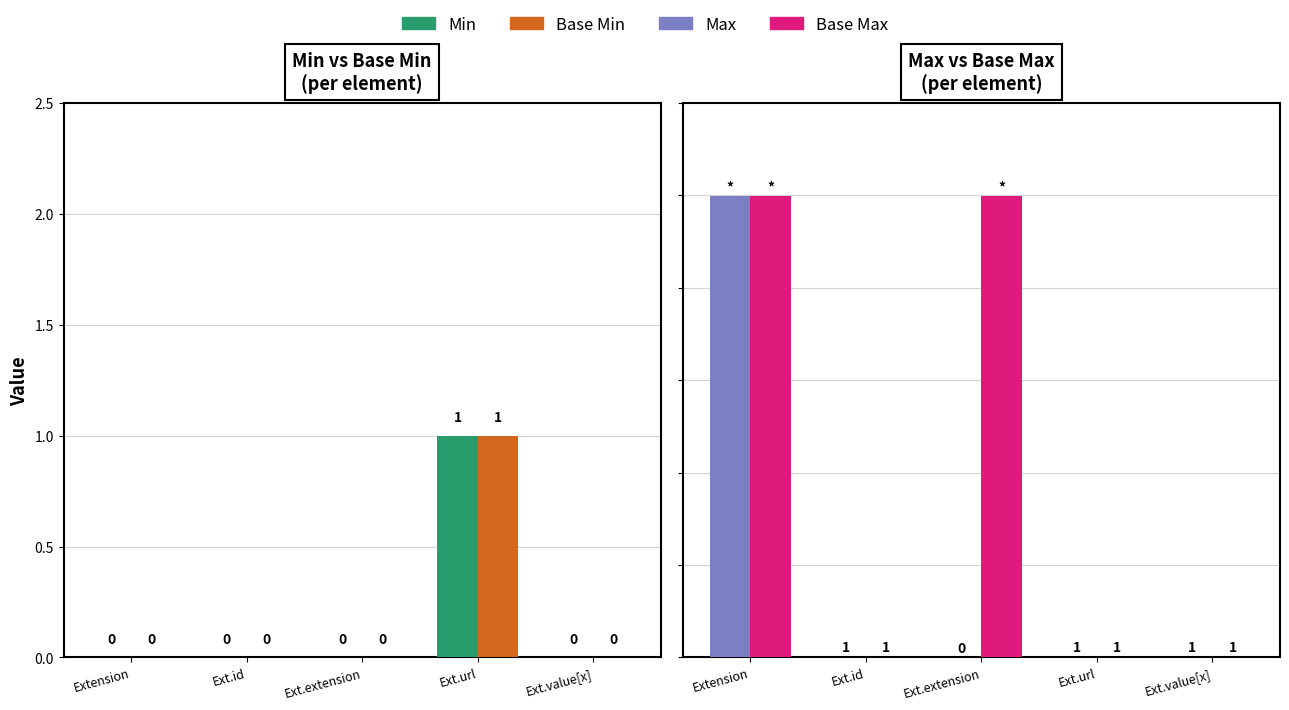

Reading left to right, transcribe all the data shown in this chart.

Min: 0	0	0	1	0
Base Min: 0	0	0	1	0
Max: 999	1	0	1	1
Base Max: 999	1	999	1	1